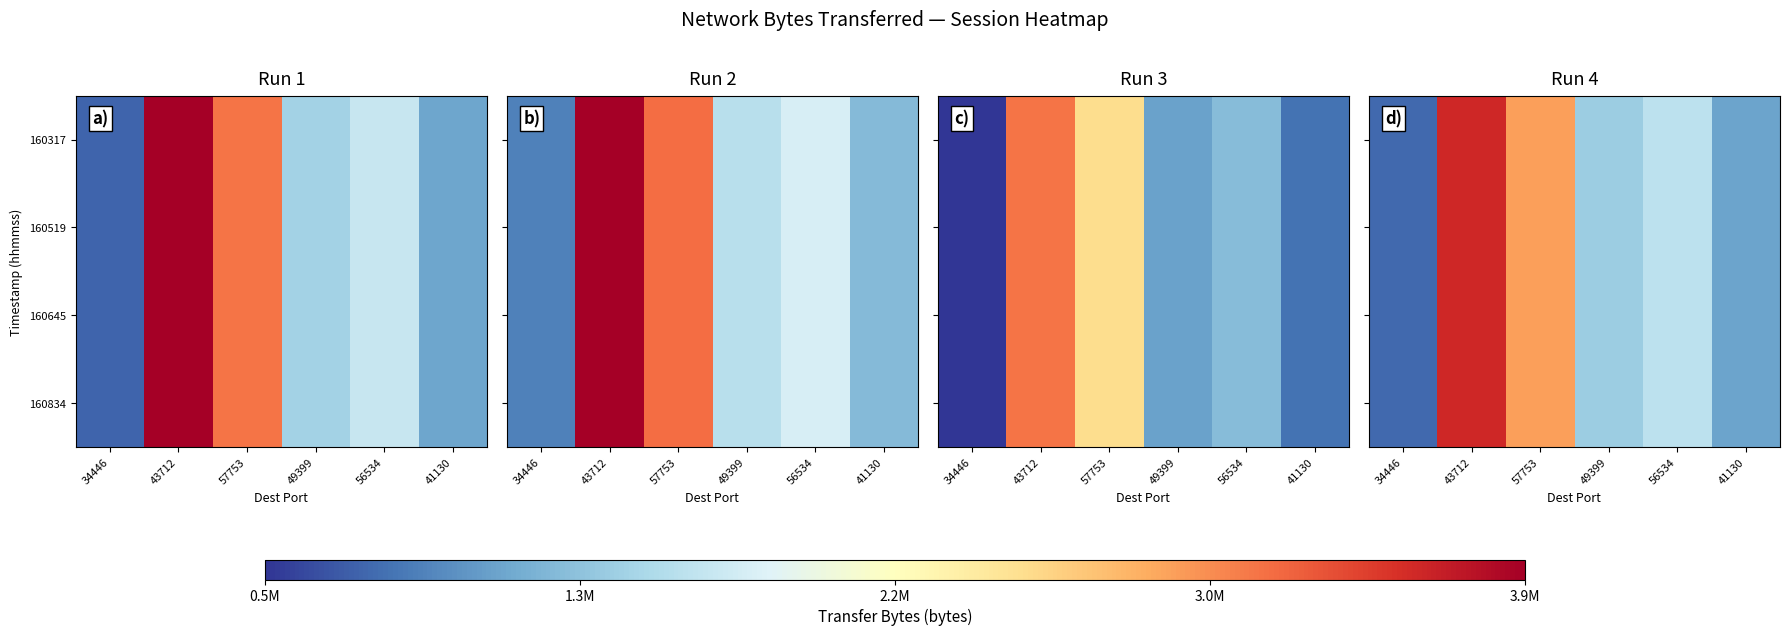

At which category is the sum across all series the highest?

43712